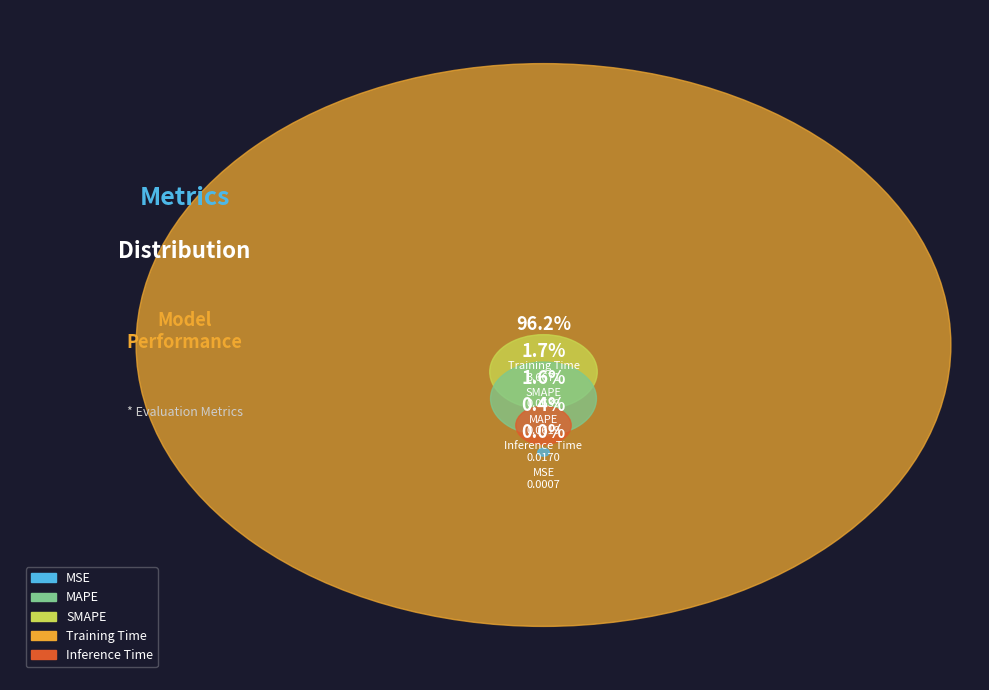

Is there a majority slice in this chart?

Yes